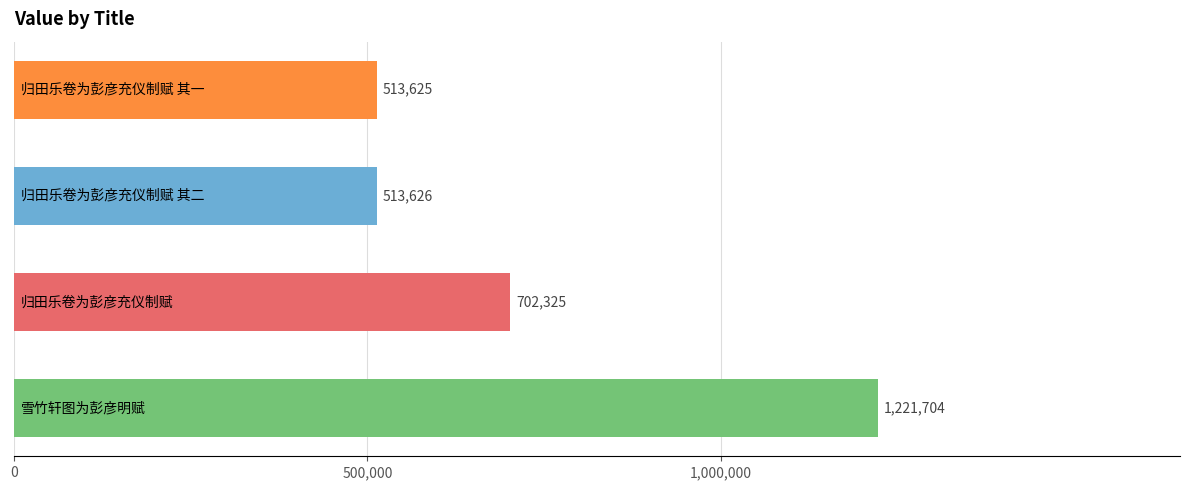

What is the difference between the maximum and minimum values?

708079